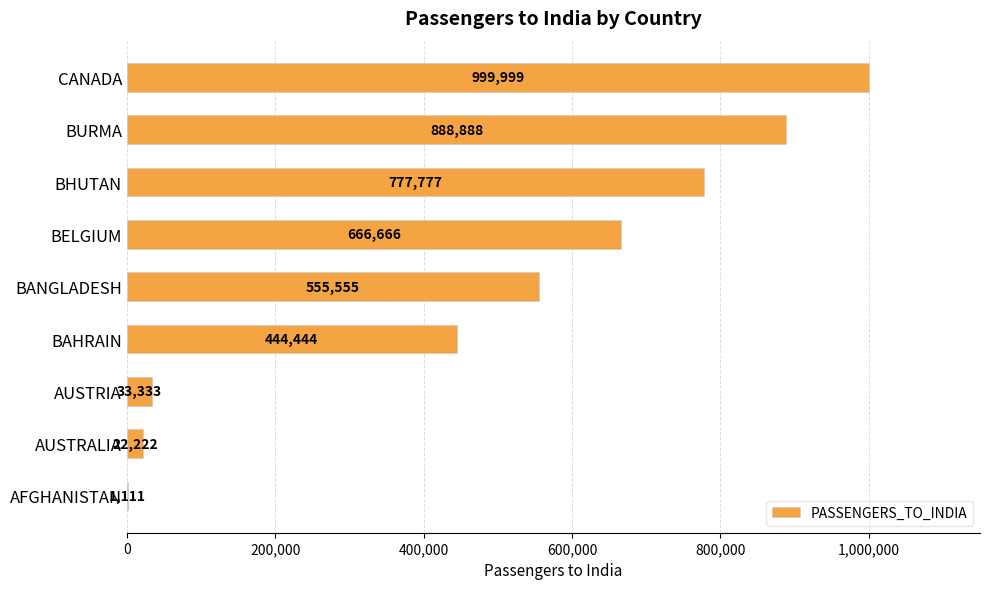

How many categories are shown in the chart?

9